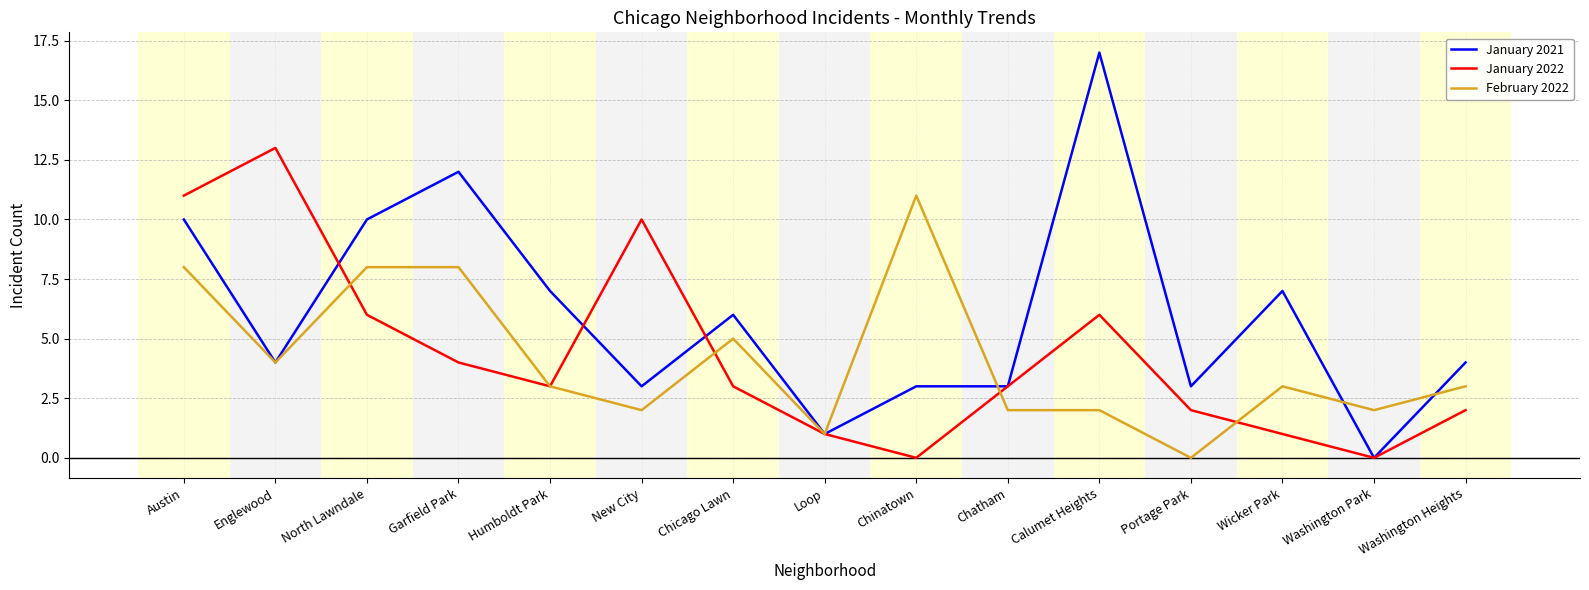

At which category does January 2022 reach its first local valley?

Humboldt Park